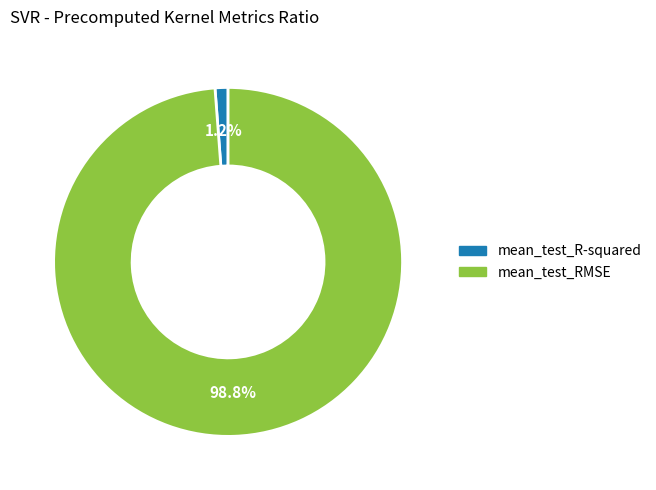

True or false: mean_test_R-squared accounts for 1% of the total.

True